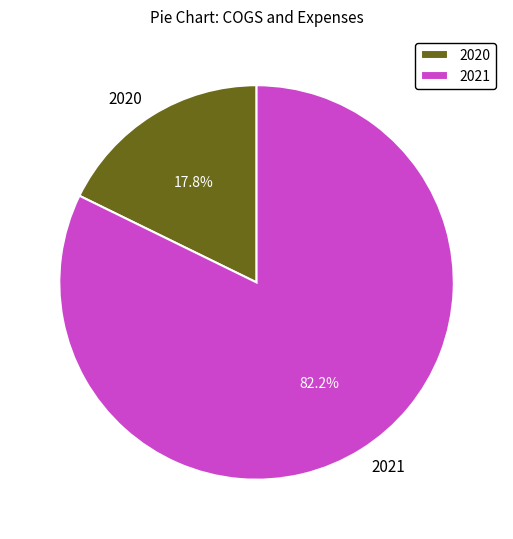

What is the ratio of the value at 2021 to the value at 2020?

4.6